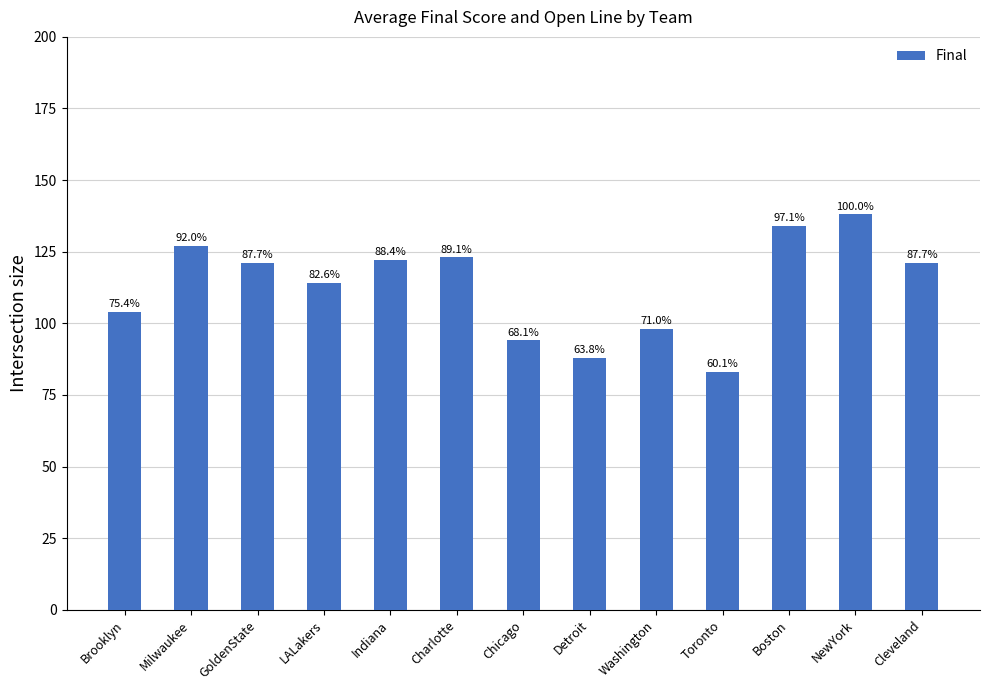

How many bars are there in total?

13